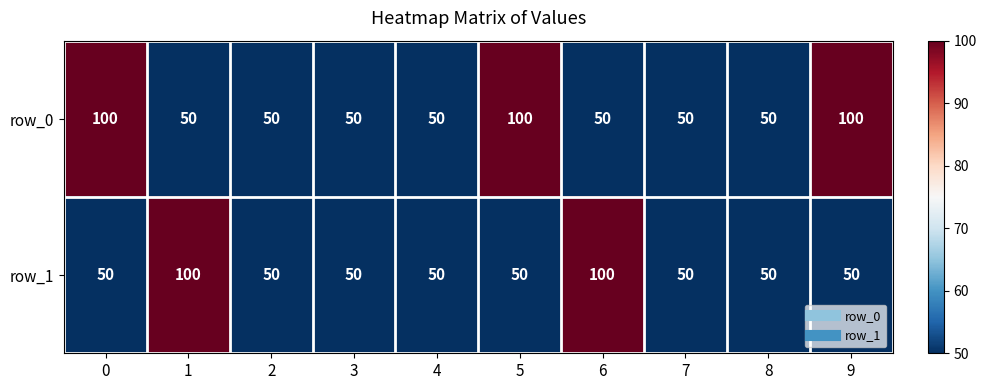

What is the average value of the row_1 series?

60